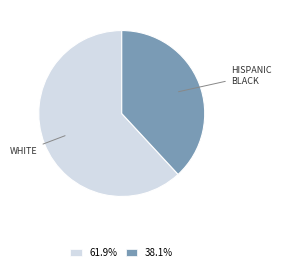

Which category has the biggest portion of the pie?

WHITE